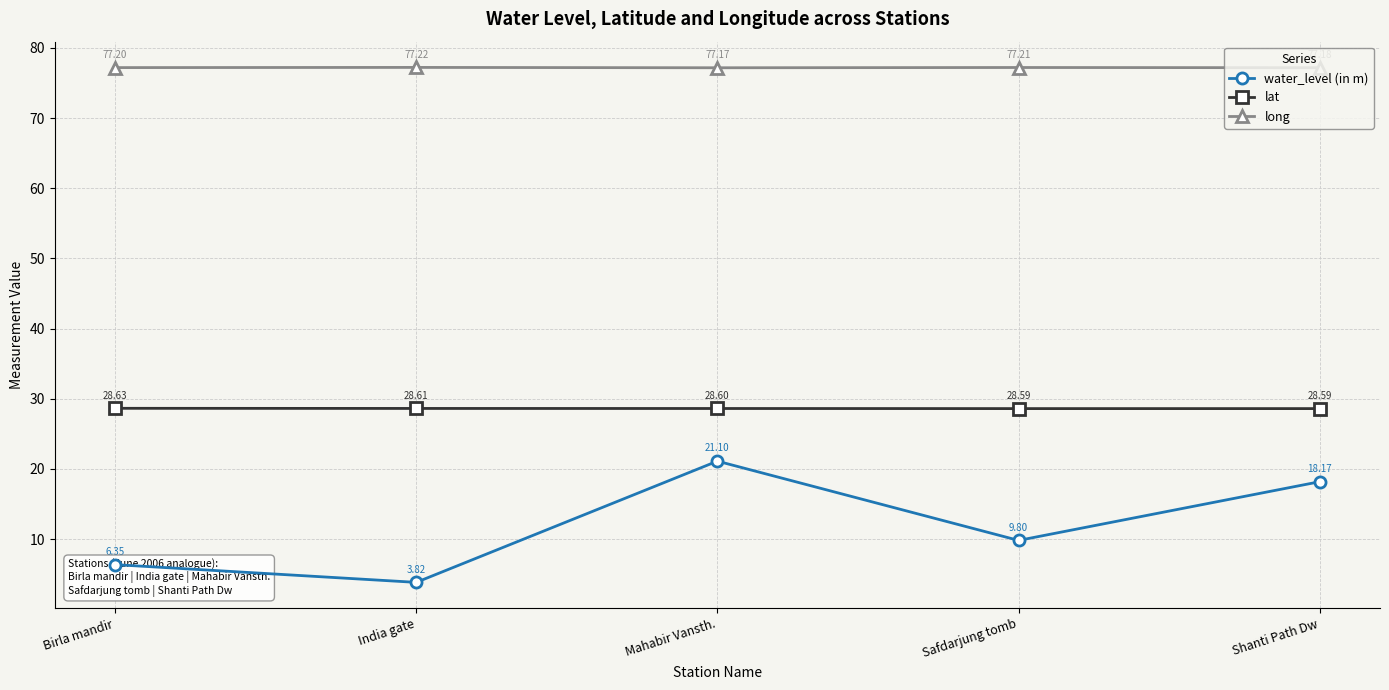

Rank the series by their maximum value, from highest to lowest.

long, lat, water_level (in m)